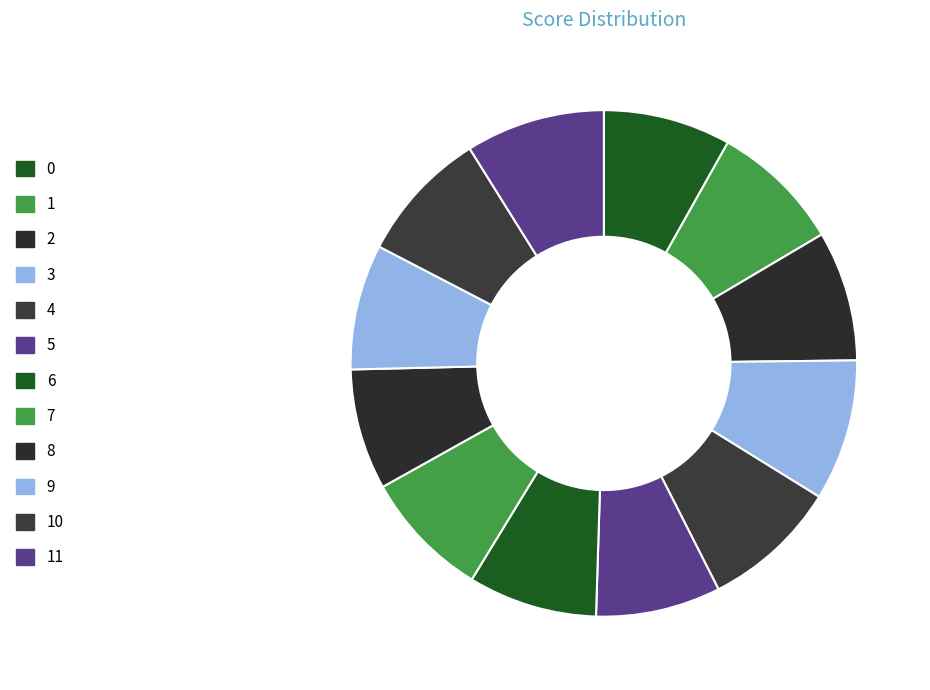

Is it true that 0 is 22% of the pie?

False